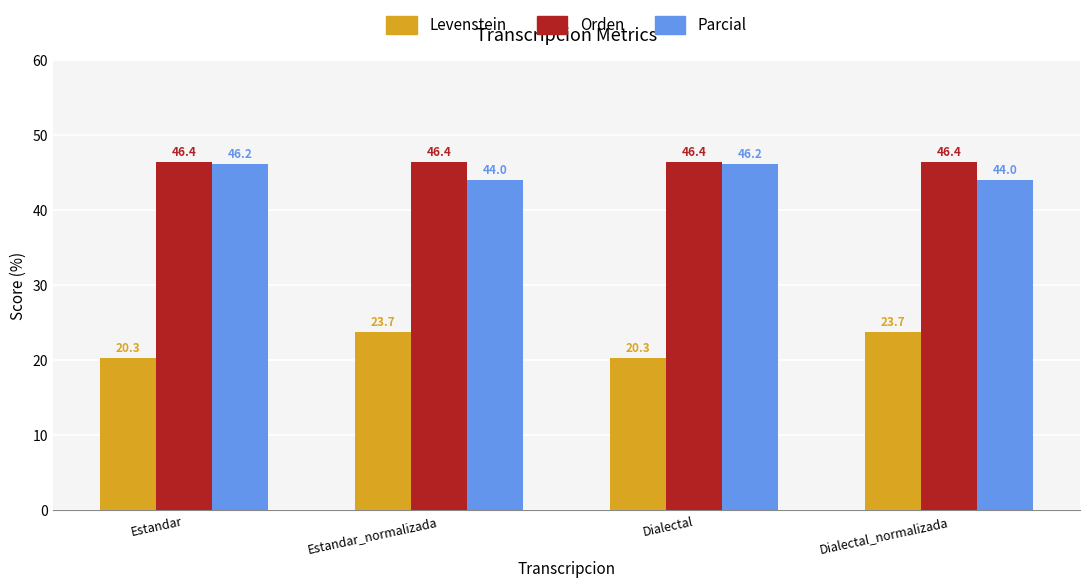

What is the value of the Levenstein bar at the 3rd from the left?

20.3